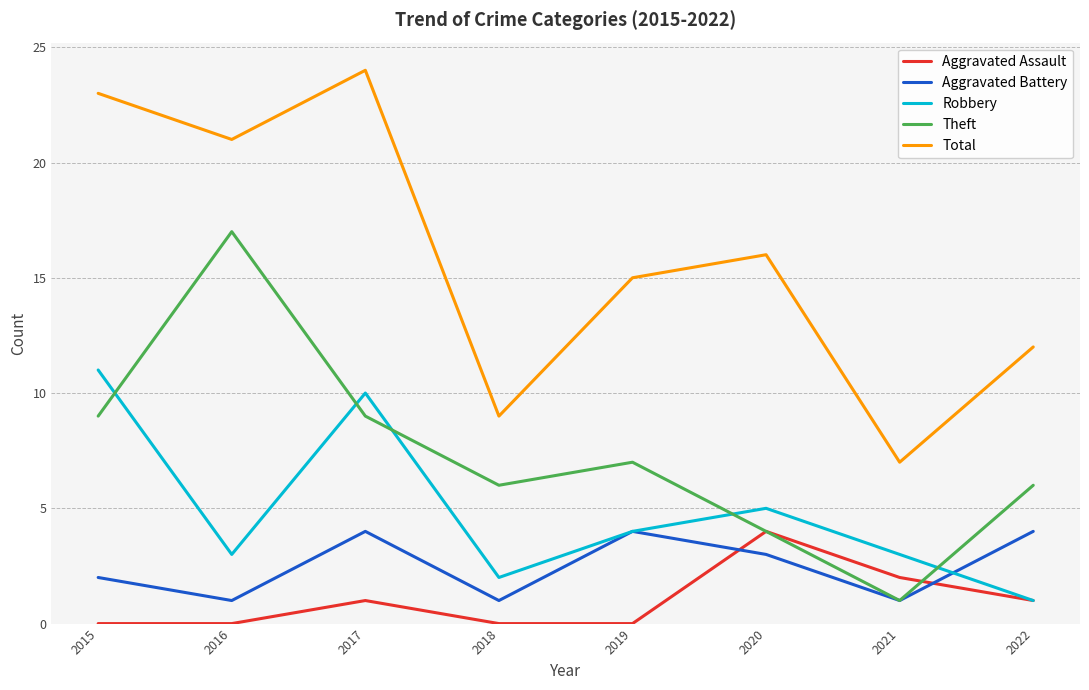

Reading left to right, transcribe all the data shown in this chart.

Aggravated Assault: 2015=0	2016=0	2017=1	2018=0	2019=0	2020=4	2021=2	2022=1
Aggravated Battery: 2015=2	2016=1	2017=4	2018=1	2019=4	2020=3	2021=1	2022=4
Robbery: 2015=11	2016=3	2017=10	2018=2	2019=4	2020=5	2021=3	2022=1
Theft: 2015=9	2016=17	2017=9	2018=6	2019=7	2020=4	2021=1	2022=6
Total: 2015=23	2016=21	2017=24	2018=9	2019=15	2020=16	2021=7	2022=12